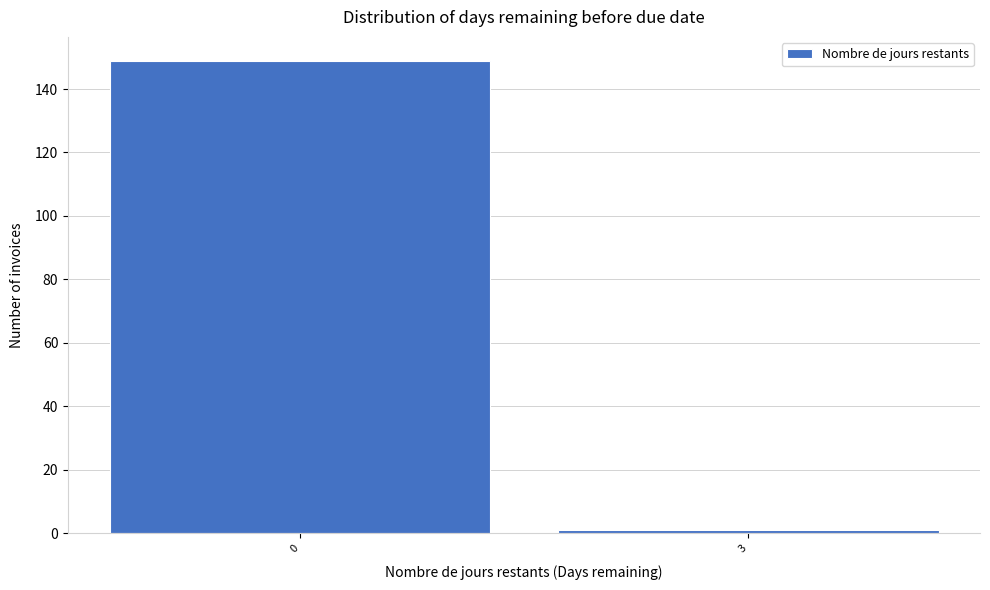

Reading left to right, what are all the values shown in this chart?

0=149	3=1